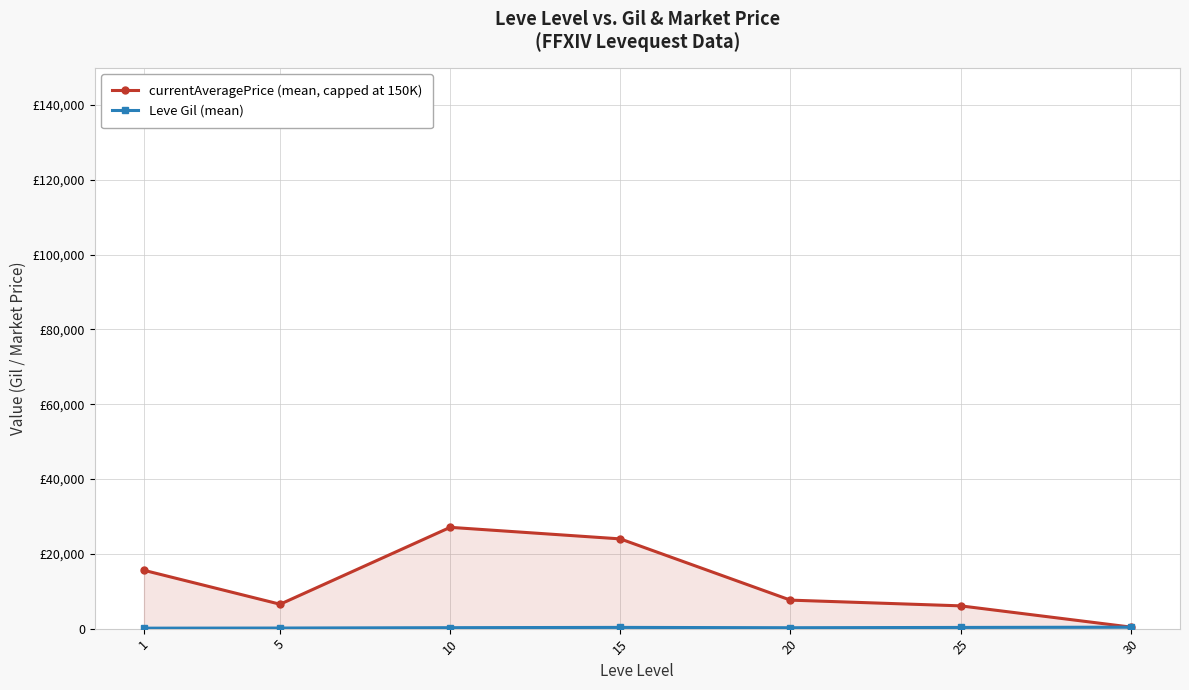

Which series has the largest total across all categories?

currentAveragePrice (mean, capped at 150K)